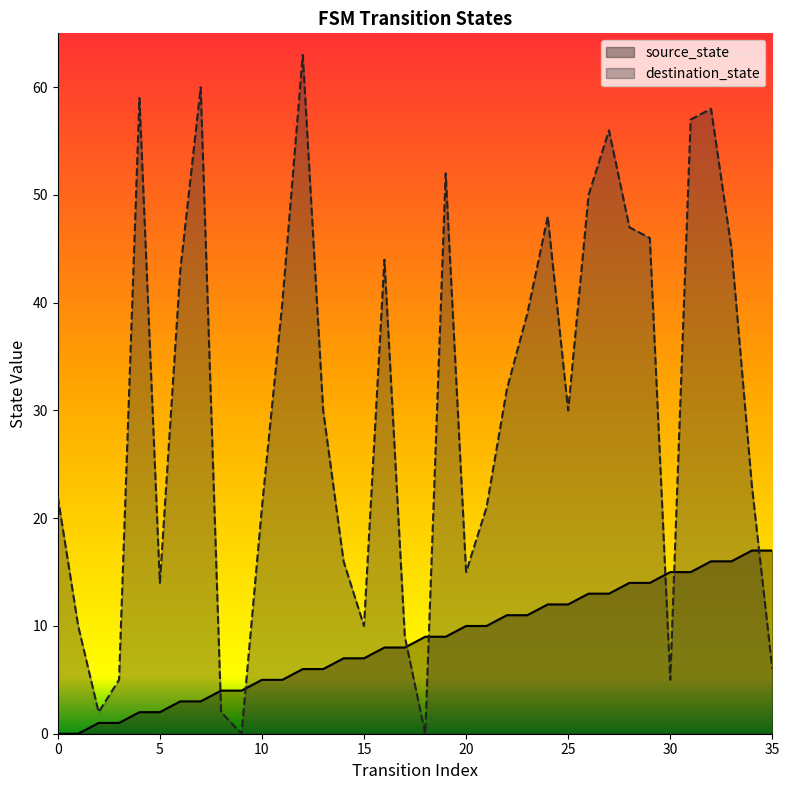

True or false: source_state and destination_state intersect in this chart.

True